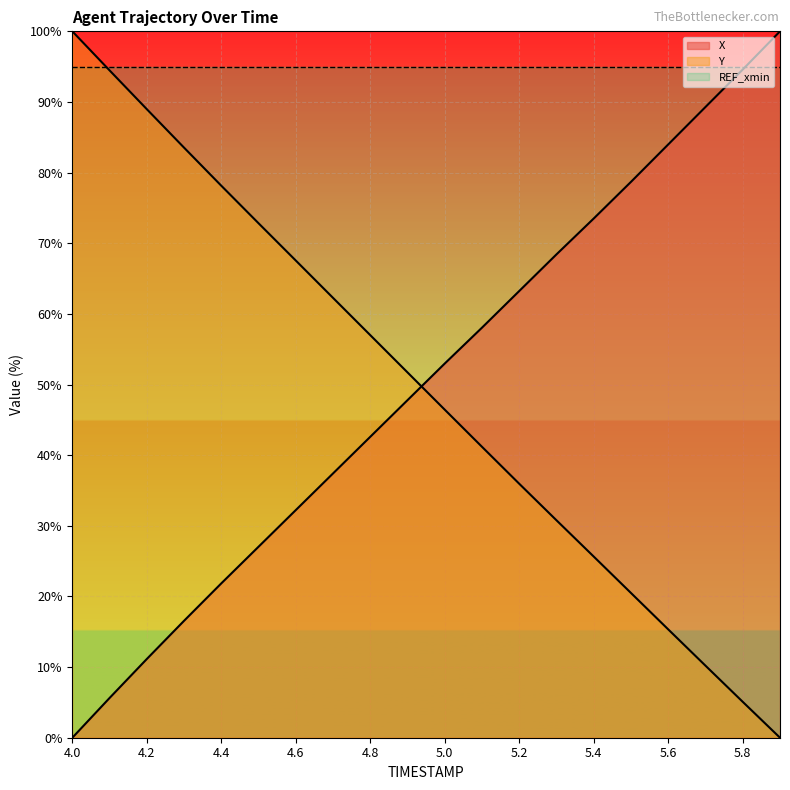

How many values in Y are above zero?

19